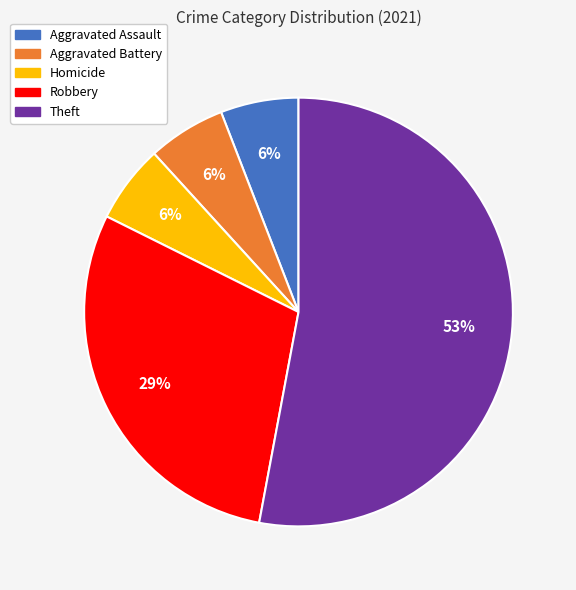

Is there any slice that represents more than half of the pie?

Yes